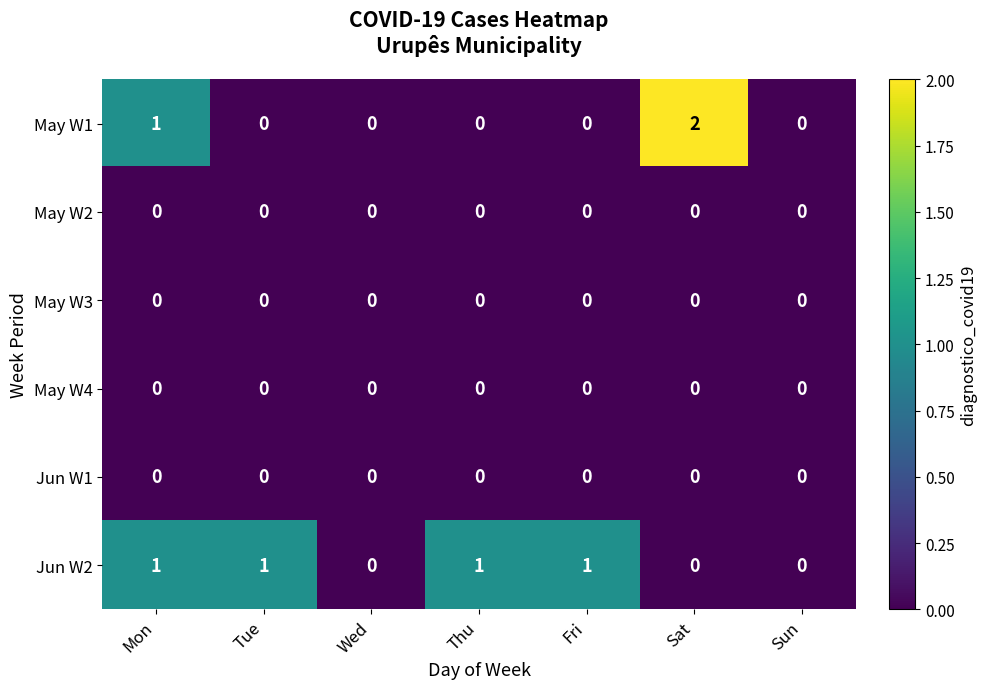

True or false: Jun W2 has a value of 1 at Thu.

True